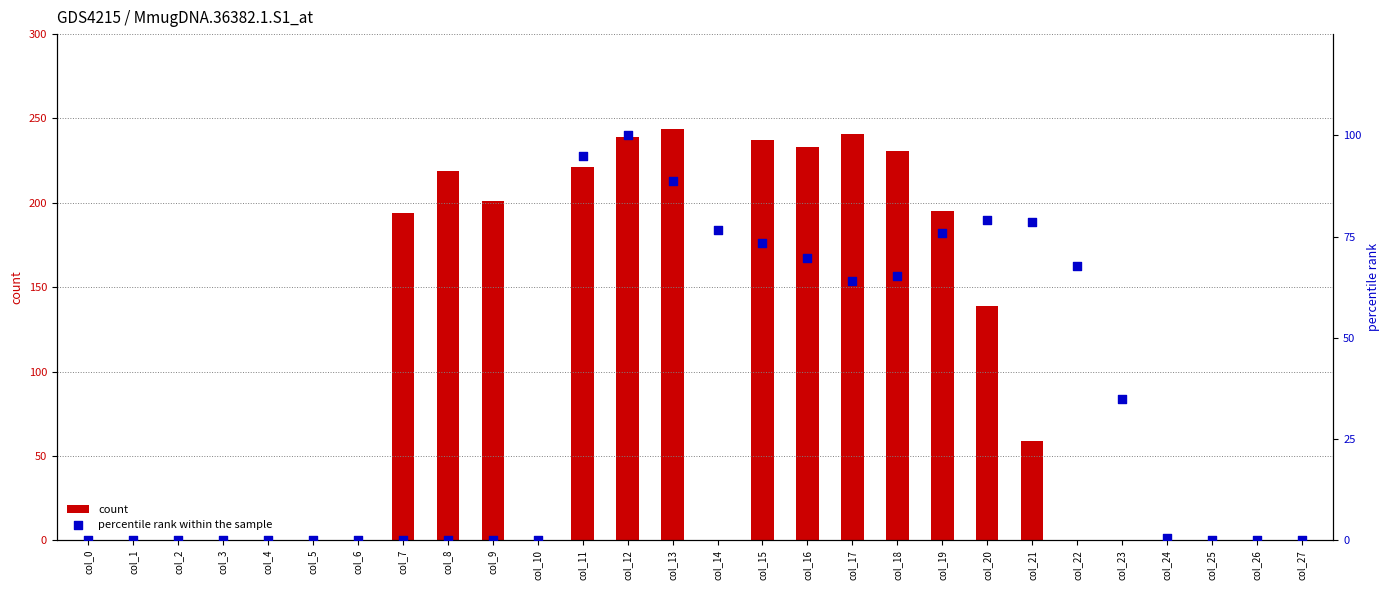

What are all the series names shown in the legend?

count, percentile rank within the sample